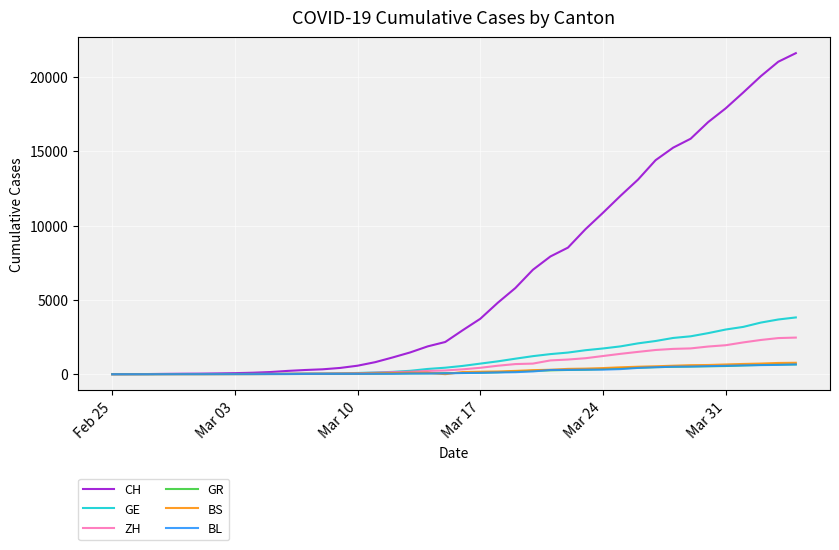

How many distinct data groups are displayed?

6